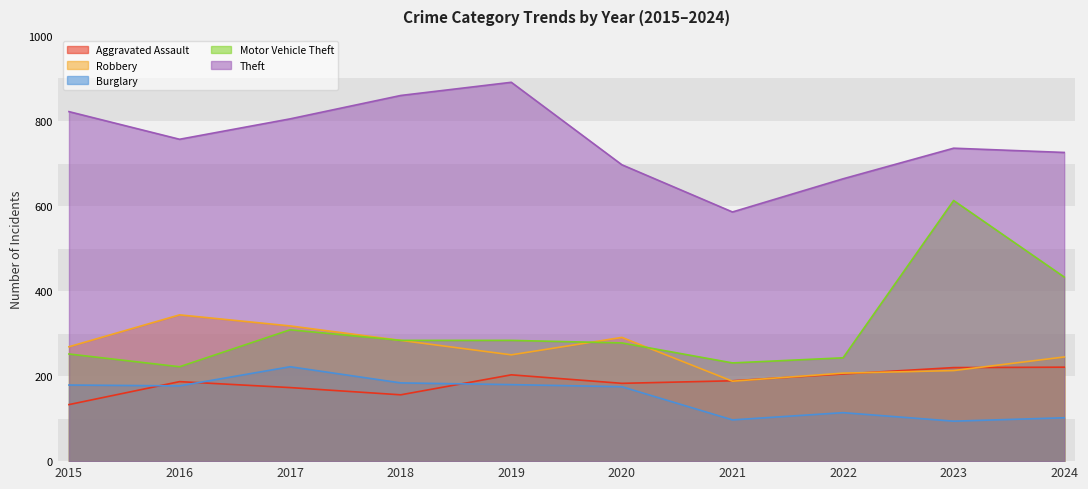

True or false: Motor Vehicle Theft and Aggravated Assault cross at least once.

False